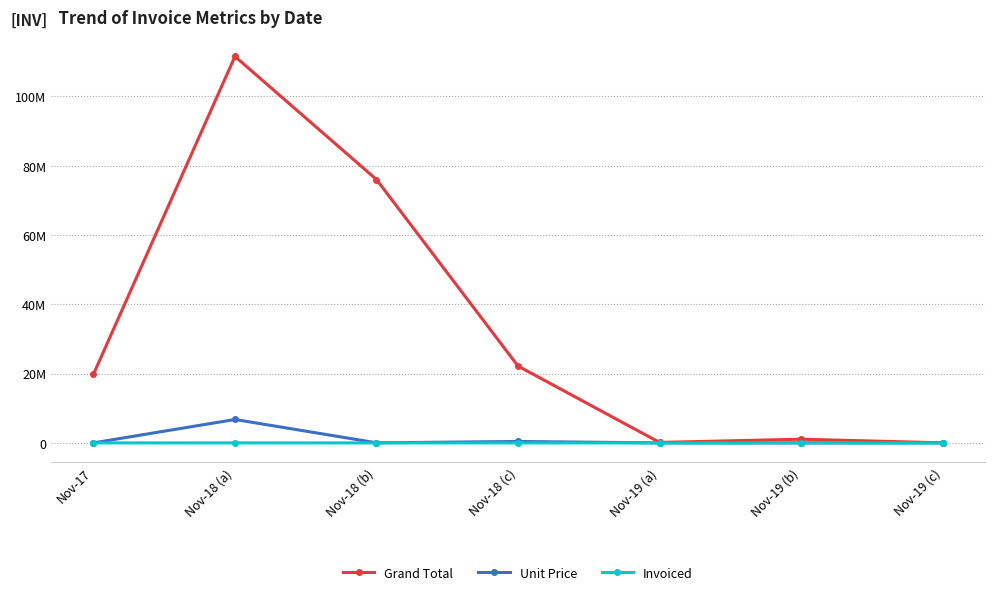

What are all the series names shown in the legend?

Grand Total, Unit Price, Invoiced